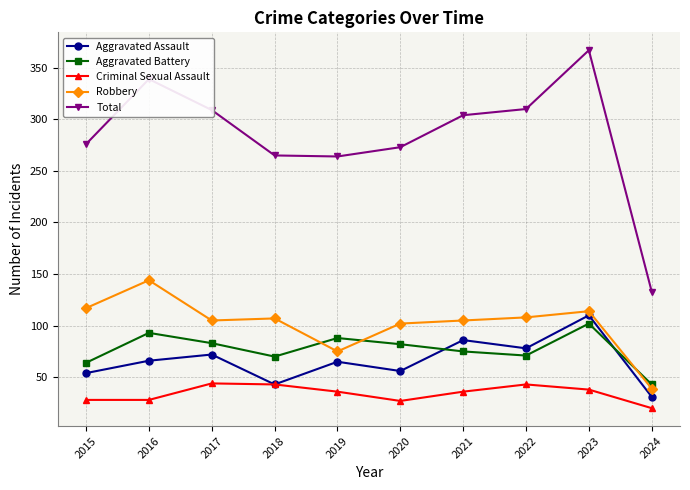

Count the number of data series in this chart.

5